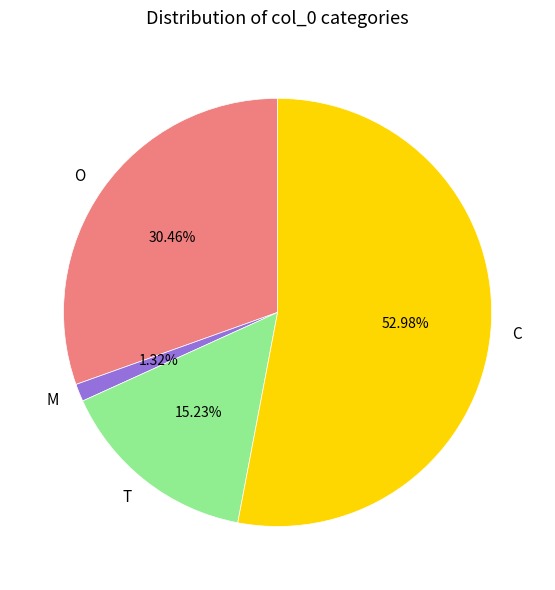

Which has a higher value, M or O?

O